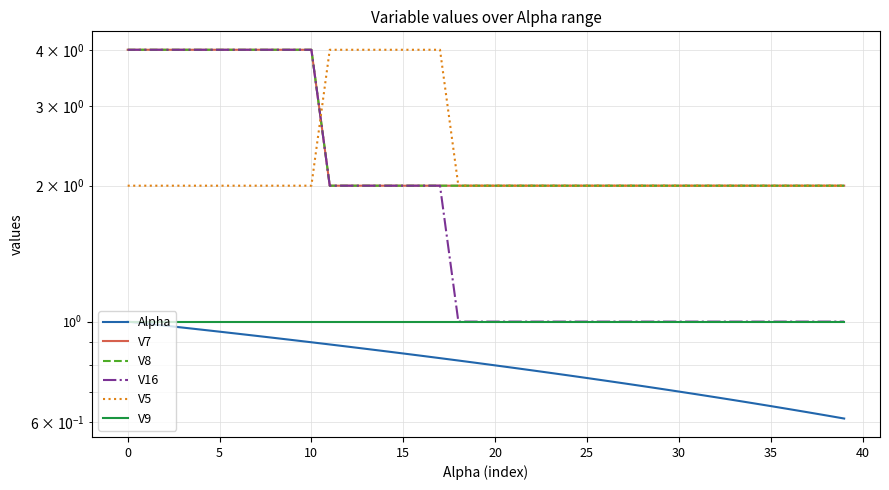

True or false: Alpha and V16 intersect in this chart.

False